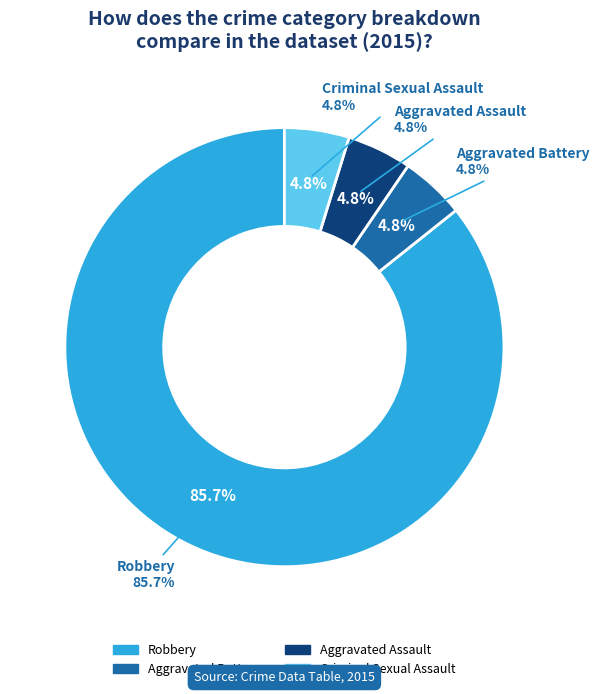

Does Robbery represent more than half of the total?

Yes